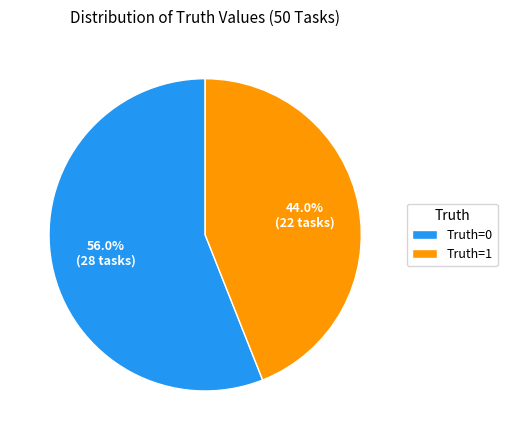

What is the ratio of the value at Truth=1 to the value at Truth=0?

0.8